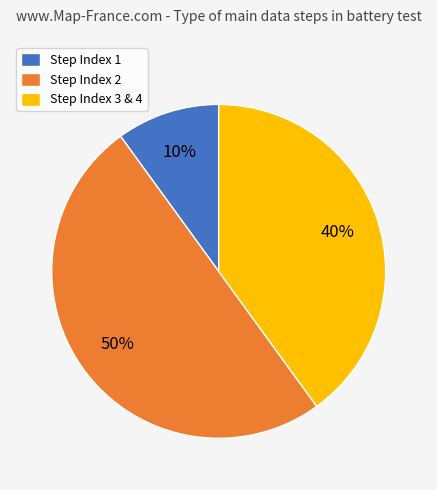

How many segments does this pie chart have?

3